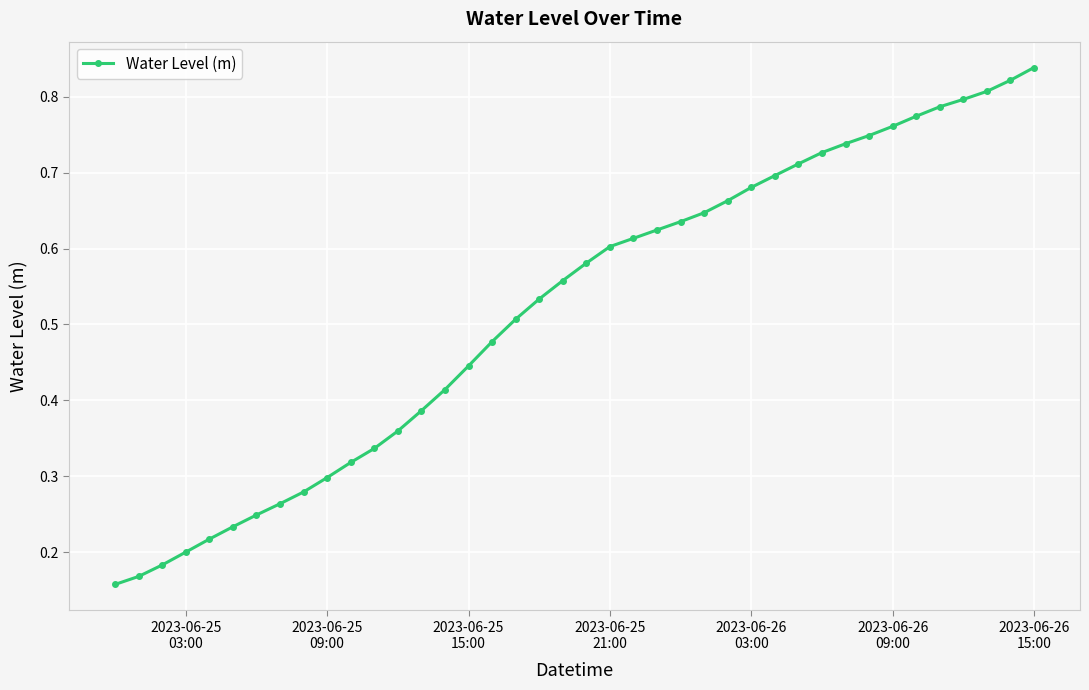

What is the sum of all values?

20.8